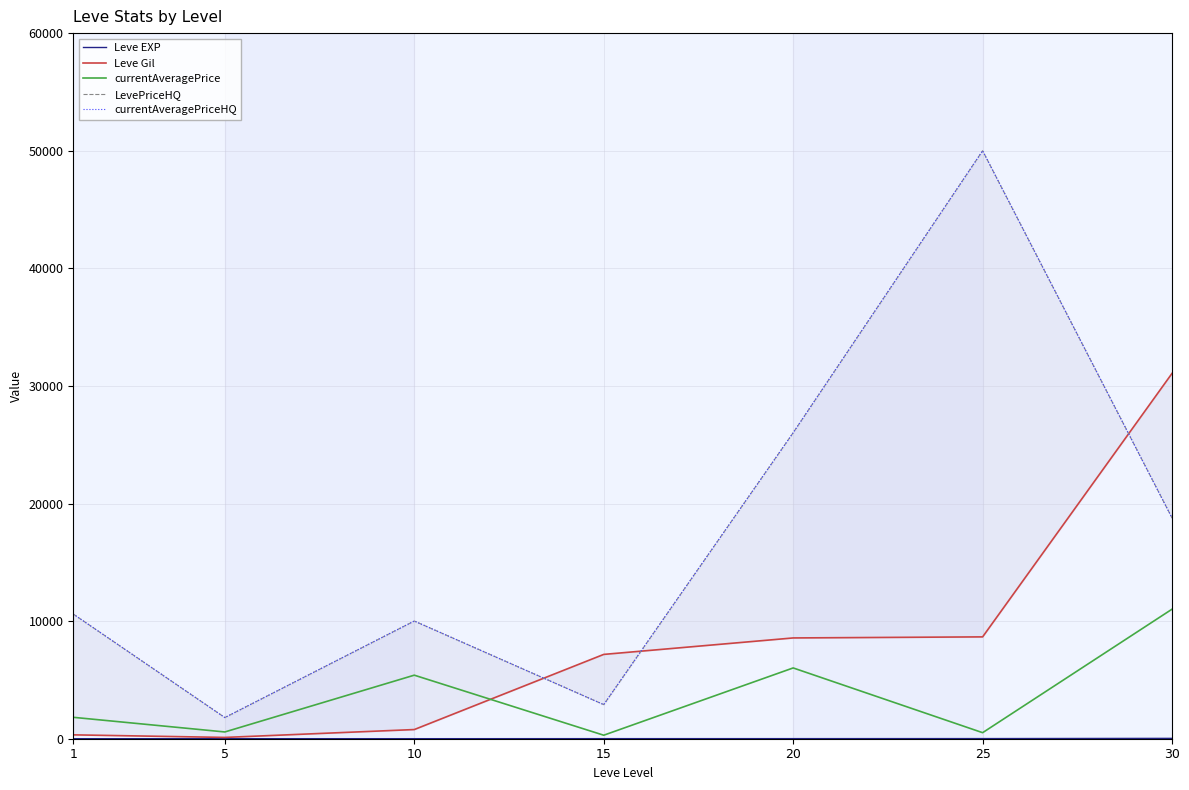

What is the spread (max minus min) of values at 10?

10006